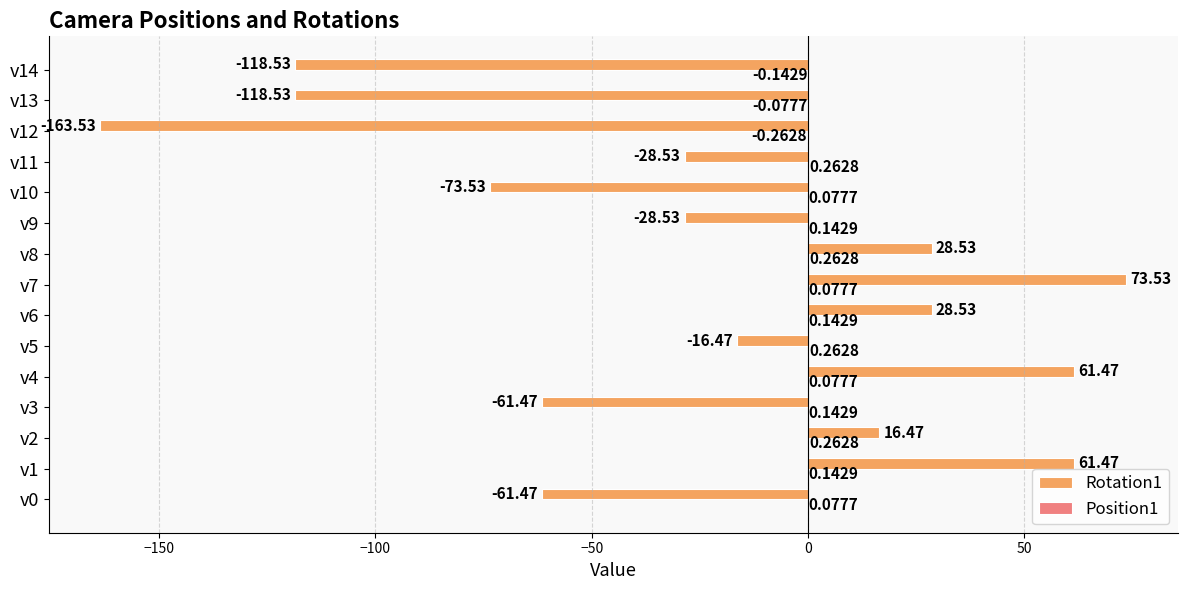

At which category is the sum across all series the highest?

v7